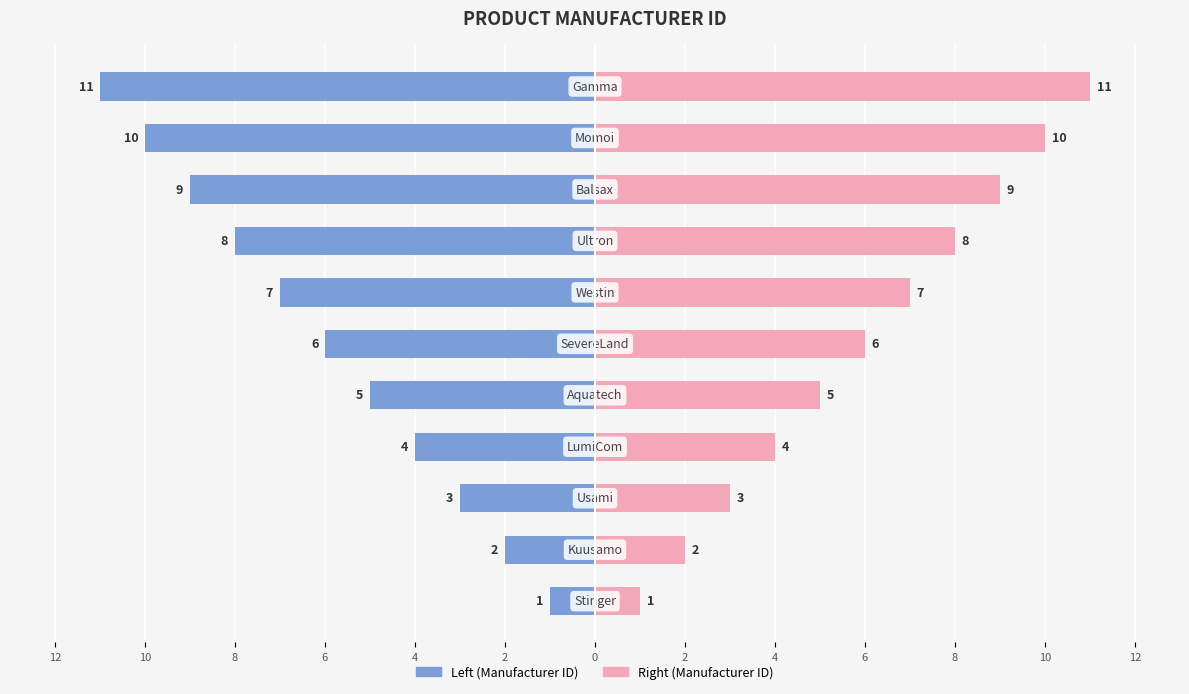

Reading left to right, what are all the values shown in this chart?

ProductManufacturerID (Left): -1	-2	-3	-4	-5	-6	-7	-8	-9	-10	-11
ProductManufacturerID (Right): 1	2	3	4	5	6	7	8	9	10	11